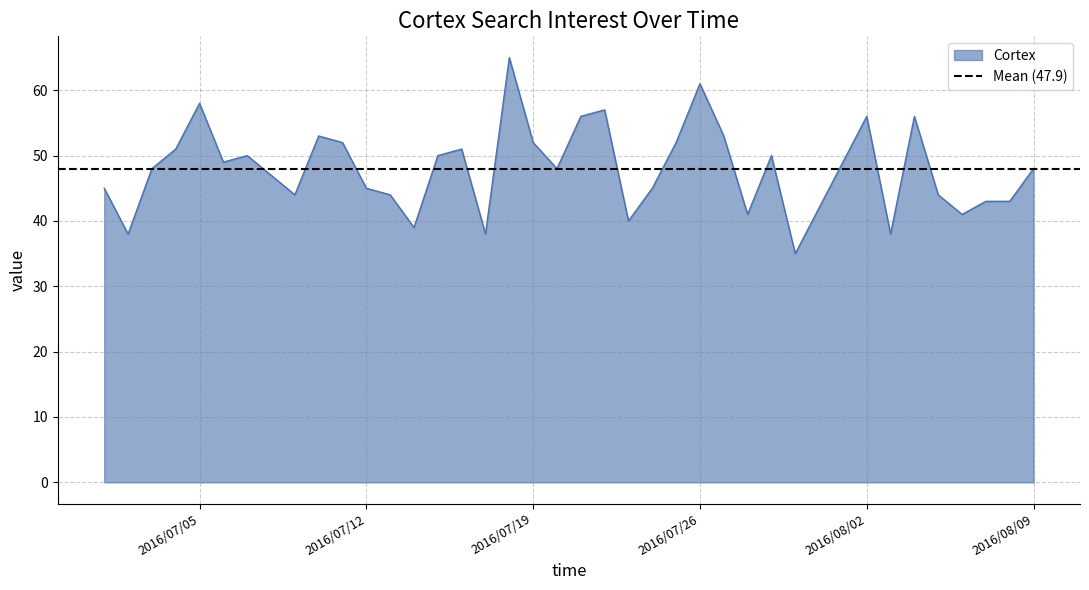

How many interior local peaks (higher than both neighbors) does the data have?

10